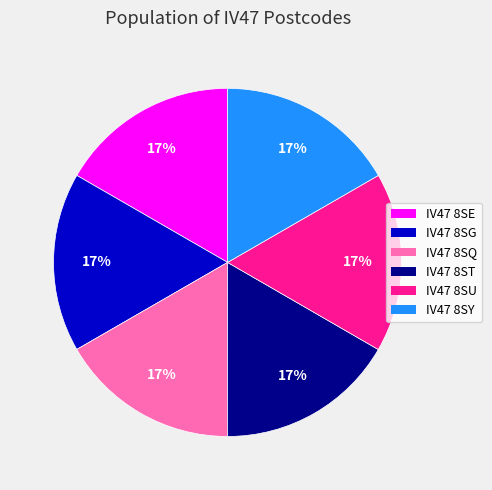

The IV47 8SU slice represents 17% of the pie. True or false?

True